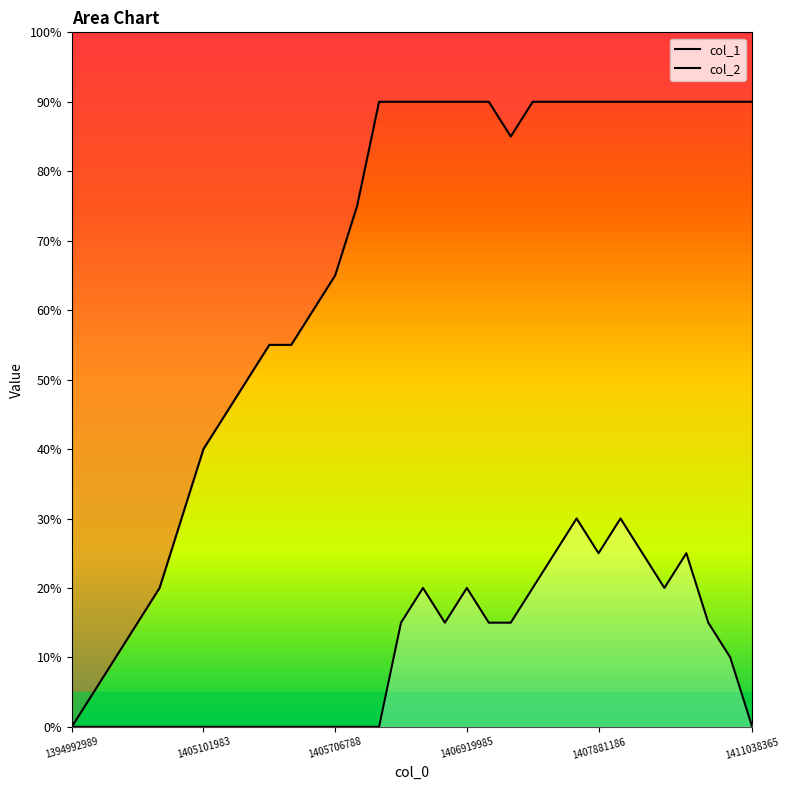

At 1407881186, list the series in order from largest to smallest.

col_1, col_2